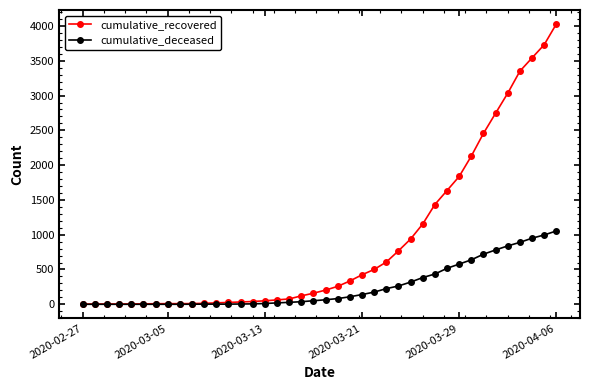

What is the maximum value for cumulative_deceased?

1054